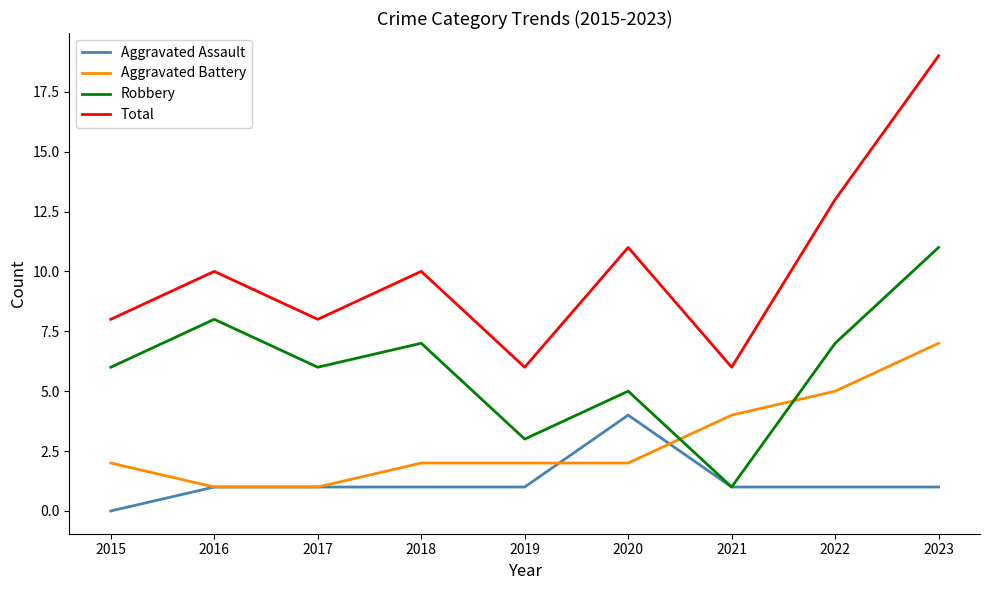

The Robbery series shows 3 at 2019. True or false?

True